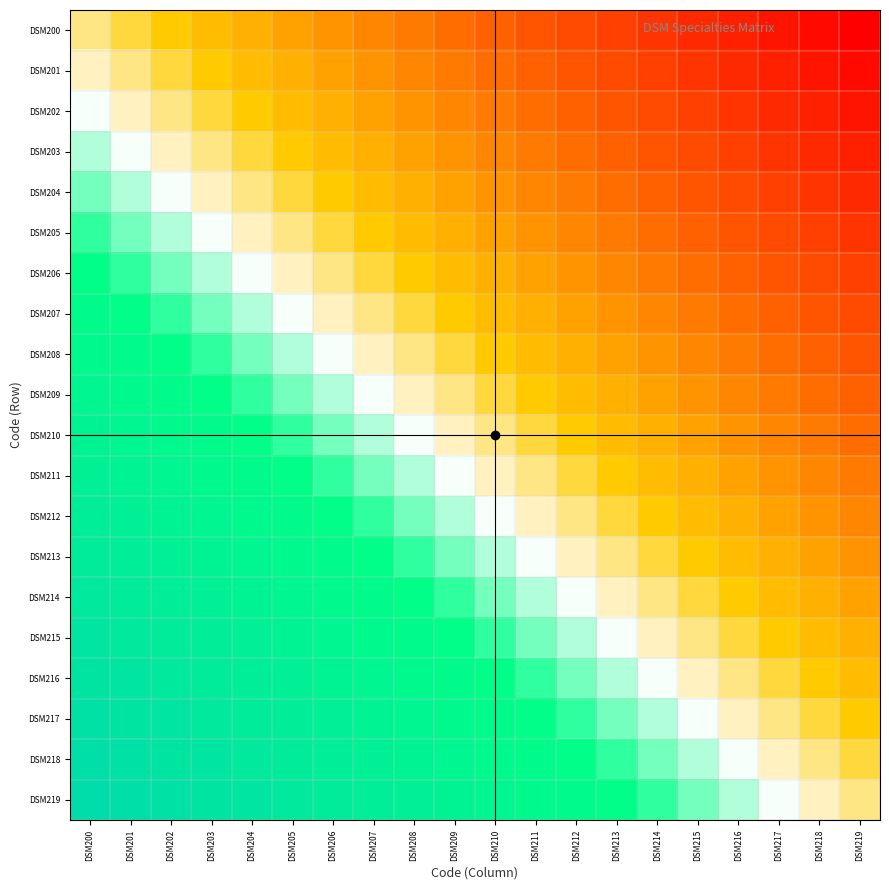

Reading right to left, extract all data points from this chart.

DSM200: DSM219=0.0	DSM218=0.0	DSM217=0.1	DSM216=0.1	DSM215=0.1	DSM214=0.1	DSM213=0.2	DSM212=0.2	DSM211=0.2	DSM210=0.2	DSM209=0.3	DSM208=0.3	DSM207=0.3	DSM206=0.3	DSM205=0.4	DSM204=0.4	DSM203=0.4	DSM202=0.4	DSM201=0.5	DSM200=0.5
DSM201: DSM219=0.0	DSM218=0.1	DSM217=0.1	DSM216=0.1	DSM215=0.1	DSM214=0.2	DSM213=0.2	DSM212=0.2	DSM211=0.2	DSM210=0.3	DSM209=0.3	DSM208=0.3	DSM207=0.3	DSM206=0.4	DSM205=0.4	DSM204=0.4	DSM203=0.4	DSM202=0.5	DSM201=0.5	DSM200=0.5
DSM202: DSM219=0.1	DSM218=0.1	DSM217=0.1	DSM216=0.1	DSM215=0.2	DSM214=0.2	DSM213=0.2	DSM212=0.2	DSM211=0.3	DSM210=0.3	DSM209=0.3	DSM208=0.3	DSM207=0.4	DSM206=0.4	DSM205=0.4	DSM204=0.4	DSM203=0.5	DSM202=0.5	DSM201=0.5	DSM200=0.6
DSM203: DSM219=0.1	DSM218=0.1	DSM217=0.1	DSM216=0.2	DSM215=0.2	DSM214=0.2	DSM213=0.2	DSM212=0.3	DSM211=0.3	DSM210=0.3	DSM209=0.3	DSM208=0.4	DSM207=0.4	DSM206=0.4	DSM205=0.4	DSM204=0.5	DSM203=0.5	DSM202=0.5	DSM201=0.6	DSM200=0.6
DSM204: DSM219=0.1	DSM218=0.1	DSM217=0.2	DSM216=0.2	DSM215=0.2	DSM214=0.2	DSM213=0.3	DSM212=0.3	DSM211=0.3	DSM210=0.3	DSM209=0.4	DSM208=0.4	DSM207=0.4	DSM206=0.4	DSM205=0.5	DSM204=0.5	DSM203=0.5	DSM202=0.6	DSM201=0.6	DSM200=0.6
DSM205: DSM219=0.1	DSM218=0.2	DSM217=0.2	DSM216=0.2	DSM215=0.2	DSM214=0.3	DSM213=0.3	DSM212=0.3	DSM211=0.3	DSM210=0.4	DSM209=0.4	DSM208=0.4	DSM207=0.4	DSM206=0.5	DSM205=0.5	DSM204=0.5	DSM203=0.6	DSM202=0.6	DSM201=0.6	DSM200=0.6
DSM206: DSM219=0.2	DSM218=0.2	DSM217=0.2	DSM216=0.2	DSM215=0.3	DSM214=0.3	DSM213=0.3	DSM212=0.3	DSM211=0.4	DSM210=0.4	DSM209=0.4	DSM208=0.4	DSM207=0.5	DSM206=0.5	DSM205=0.5	DSM204=0.6	DSM203=0.6	DSM202=0.6	DSM201=0.6	DSM200=0.7
DSM207: DSM219=0.2	DSM218=0.2	DSM217=0.2	DSM216=0.3	DSM215=0.3	DSM214=0.3	DSM213=0.3	DSM212=0.4	DSM211=0.4	DSM210=0.4	DSM209=0.4	DSM208=0.5	DSM207=0.5	DSM206=0.5	DSM205=0.6	DSM204=0.6	DSM203=0.6	DSM202=0.6	DSM201=0.7	DSM200=0.7
DSM208: DSM219=0.2	DSM218=0.2	DSM217=0.3	DSM216=0.3	DSM215=0.3	DSM214=0.3	DSM213=0.4	DSM212=0.4	DSM211=0.4	DSM210=0.4	DSM209=0.5	DSM208=0.5	DSM207=0.5	DSM206=0.6	DSM205=0.6	DSM204=0.6	DSM203=0.6	DSM202=0.7	DSM201=0.7	DSM200=0.7
DSM209: DSM219=0.2	DSM218=0.3	DSM217=0.3	DSM216=0.3	DSM215=0.3	DSM214=0.4	DSM213=0.4	DSM212=0.4	DSM211=0.4	DSM210=0.5	DSM209=0.5	DSM208=0.5	DSM207=0.6	DSM206=0.6	DSM205=0.6	DSM204=0.6	DSM203=0.7	DSM202=0.7	DSM201=0.7	DSM200=0.7
DSM210: DSM219=0.3	DSM218=0.3	DSM217=0.3	DSM216=0.3	DSM215=0.4	DSM214=0.4	DSM213=0.4	DSM212=0.4	DSM211=0.5	DSM210=0.5	DSM209=0.5	DSM208=0.6	DSM207=0.6	DSM206=0.6	DSM205=0.6	DSM204=0.7	DSM203=0.7	DSM202=0.7	DSM201=0.7	DSM200=0.8
DSM211: DSM219=0.3	DSM218=0.3	DSM217=0.3	DSM216=0.4	DSM215=0.4	DSM214=0.4	DSM213=0.4	DSM212=0.5	DSM211=0.5	DSM210=0.5	DSM209=0.6	DSM208=0.6	DSM207=0.6	DSM206=0.6	DSM205=0.7	DSM204=0.7	DSM203=0.7	DSM202=0.7	DSM201=0.8	DSM200=0.8
DSM212: DSM219=0.3	DSM218=0.3	DSM217=0.4	DSM216=0.4	DSM215=0.4	DSM214=0.4	DSM213=0.5	DSM212=0.5	DSM211=0.5	DSM210=0.6	DSM209=0.6	DSM208=0.6	DSM207=0.6	DSM206=0.7	DSM205=0.7	DSM204=0.7	DSM203=0.7	DSM202=0.8	DSM201=0.8	DSM200=0.8
DSM213: DSM219=0.3	DSM218=0.4	DSM217=0.4	DSM216=0.4	DSM215=0.4	DSM214=0.5	DSM213=0.5	DSM212=0.5	DSM211=0.6	DSM210=0.6	DSM209=0.6	DSM208=0.6	DSM207=0.7	DSM206=0.7	DSM205=0.7	DSM204=0.7	DSM203=0.8	DSM202=0.8	DSM201=0.8	DSM200=0.8
DSM214: DSM219=0.4	DSM218=0.4	DSM217=0.4	DSM216=0.4	DSM215=0.5	DSM214=0.5	DSM213=0.5	DSM212=0.6	DSM211=0.6	DSM210=0.6	DSM209=0.6	DSM208=0.7	DSM207=0.7	DSM206=0.7	DSM205=0.7	DSM204=0.8	DSM203=0.8	DSM202=0.8	DSM201=0.8	DSM200=0.9
DSM215: DSM219=0.4	DSM218=0.4	DSM217=0.4	DSM216=0.5	DSM215=0.5	DSM214=0.5	DSM213=0.6	DSM212=0.6	DSM211=0.6	DSM210=0.6	DSM209=0.7	DSM208=0.7	DSM207=0.7	DSM206=0.7	DSM205=0.8	DSM204=0.8	DSM203=0.8	DSM202=0.8	DSM201=0.9	DSM200=0.9
DSM216: DSM219=0.4	DSM218=0.4	DSM217=0.5	DSM216=0.5	DSM215=0.5	DSM214=0.6	DSM213=0.6	DSM212=0.6	DSM211=0.6	DSM210=0.7	DSM209=0.7	DSM208=0.7	DSM207=0.7	DSM206=0.8	DSM205=0.8	DSM204=0.8	DSM203=0.8	DSM202=0.9	DSM201=0.9	DSM200=0.9
DSM217: DSM219=0.4	DSM218=0.5	DSM217=0.5	DSM216=0.5	DSM215=0.6	DSM214=0.6	DSM213=0.6	DSM212=0.6	DSM211=0.7	DSM210=0.7	DSM209=0.7	DSM208=0.7	DSM207=0.8	DSM206=0.8	DSM205=0.8	DSM204=0.8	DSM203=0.9	DSM202=0.9	DSM201=0.9	DSM200=0.9
DSM218: DSM219=0.5	DSM218=0.5	DSM217=0.5	DSM216=0.6	DSM215=0.6	DSM214=0.6	DSM213=0.6	DSM212=0.7	DSM211=0.7	DSM210=0.7	DSM209=0.7	DSM208=0.8	DSM207=0.8	DSM206=0.8	DSM205=0.8	DSM204=0.9	DSM203=0.9	DSM202=0.9	DSM201=0.9	DSM200=1.0
DSM219: DSM219=0.5	DSM218=0.5	DSM217=0.6	DSM216=0.6	DSM215=0.6	DSM214=0.6	DSM213=0.7	DSM212=0.7	DSM211=0.7	DSM210=0.7	DSM209=0.8	DSM208=0.8	DSM207=0.8	DSM206=0.8	DSM205=0.9	DSM204=0.9	DSM203=0.9	DSM202=0.9	DSM201=1.0	DSM200=1.0